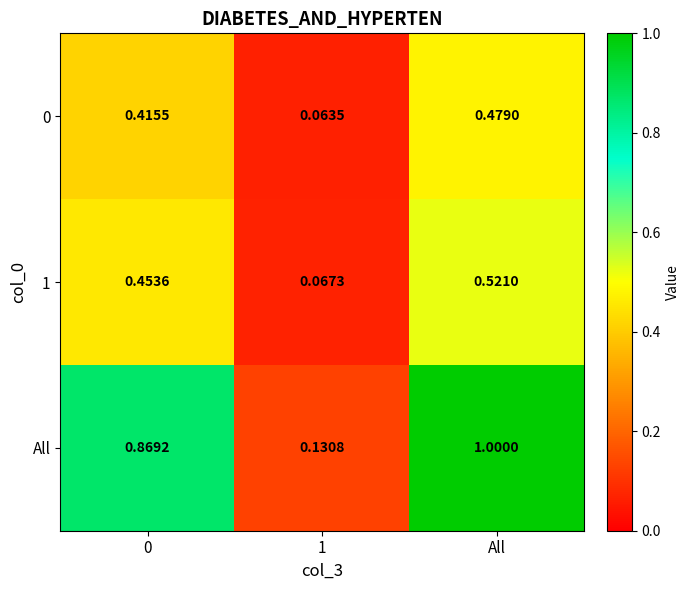

Which series has the largest range (max minus min)?

All